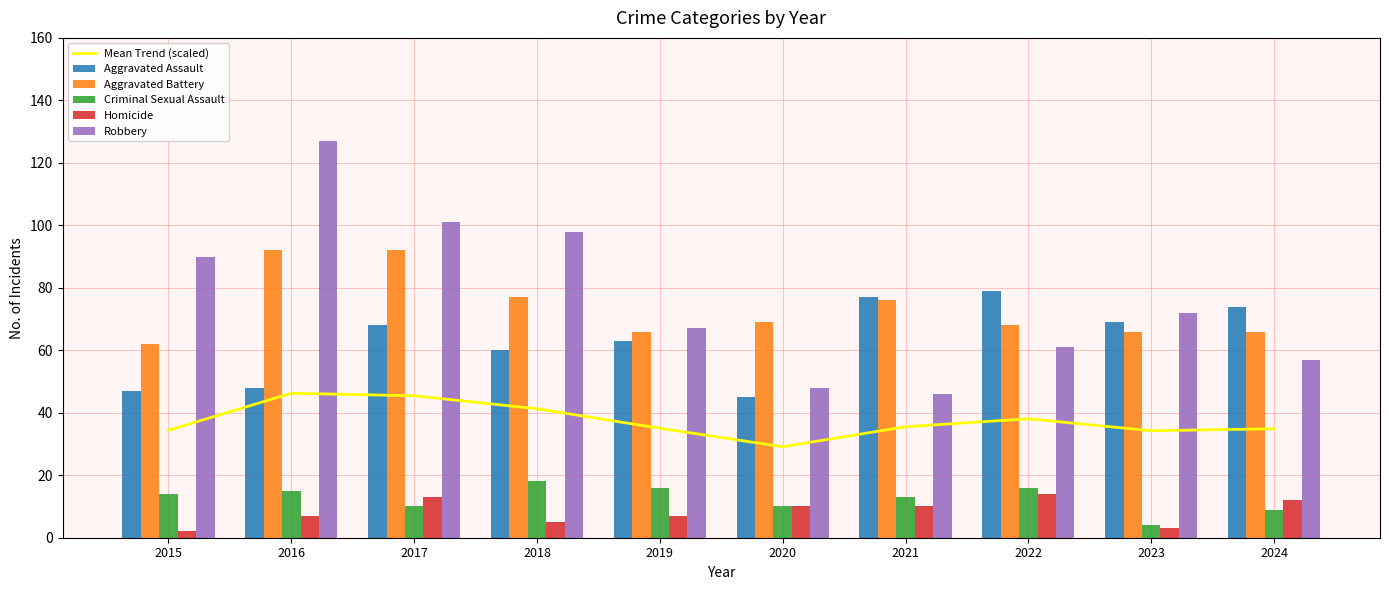

The Aggravated Assault series shows 47.0 at 2015. True or false?

True